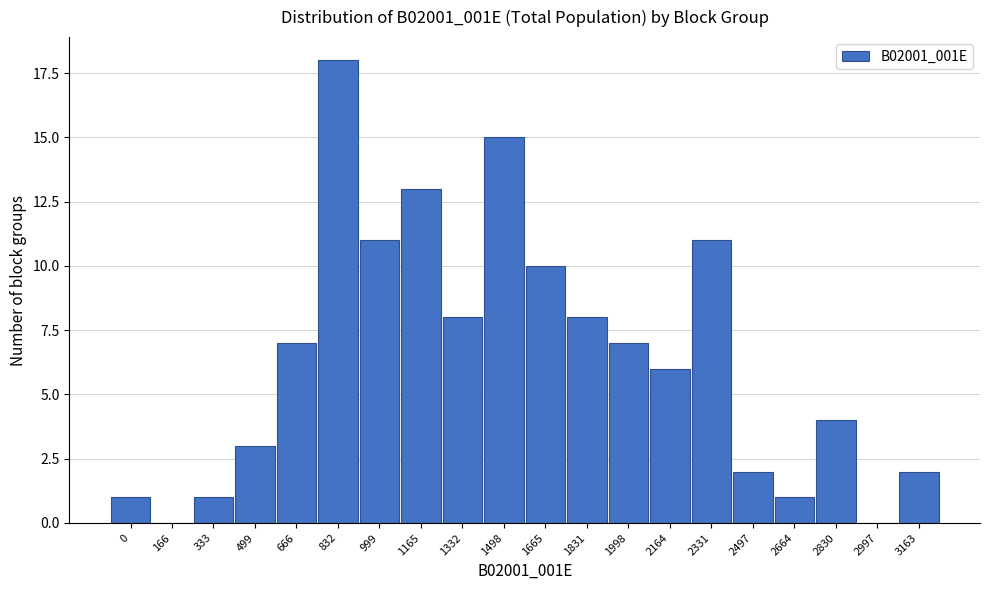

Reading left to right, extract all data points from this chart.

0=1	166=0	333=1	499=3	666=7	832=18	999=11	1165=13	1332=8	1498=15	1665=10	1831=8	1998=7	2164=6	2331=11	2497=2	2664=1	2830=4	2997=0	3163=2